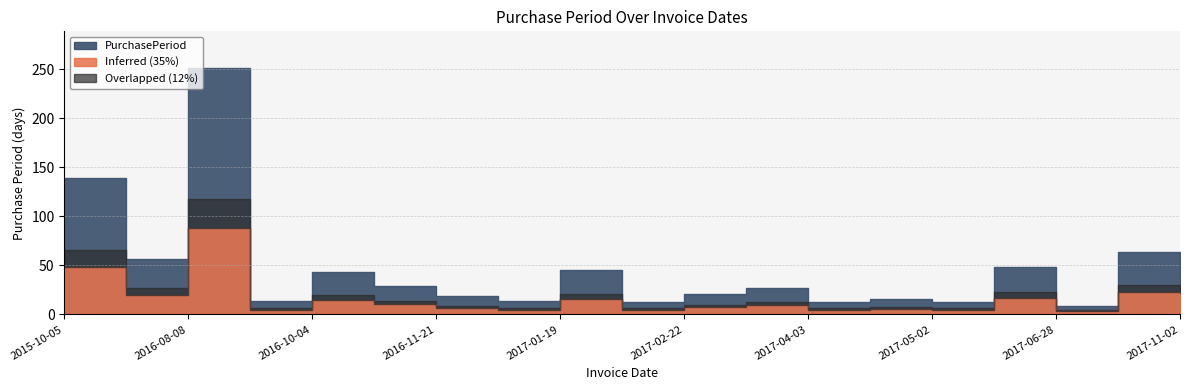

What position from the left is 2017-04-19?

14